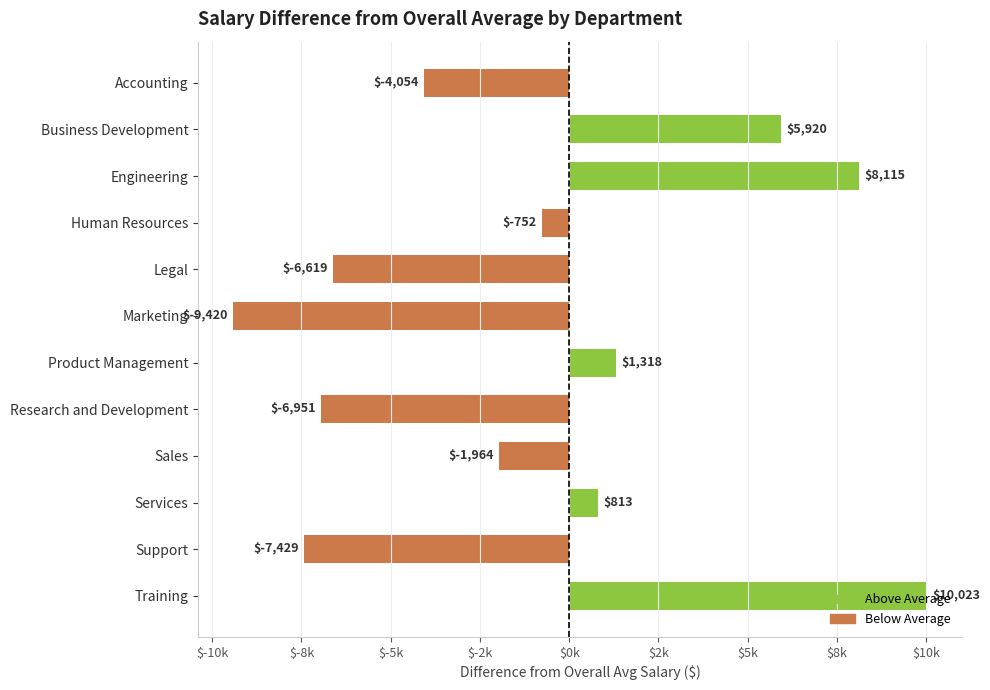

What is the minimum value shown in the chart?

-9420.0